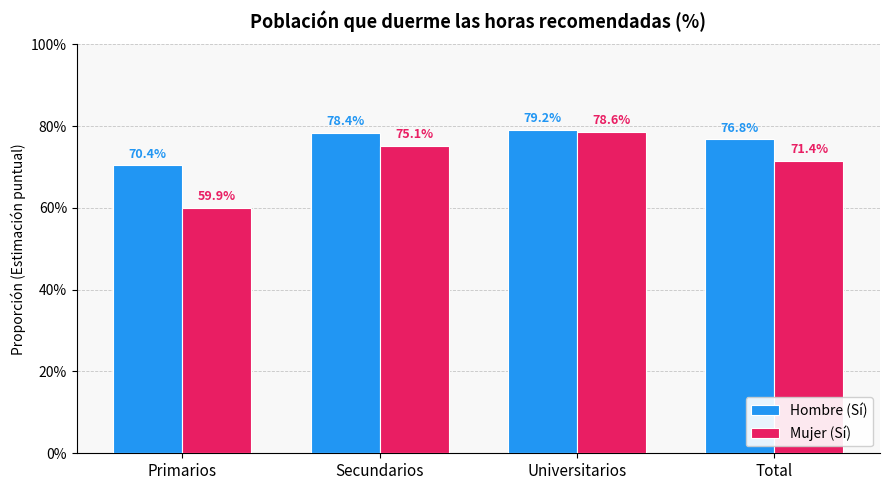

List the labels in order of Hombre (Sí) value, largest first.

Universitarios, Secundarios, Total, Primarios